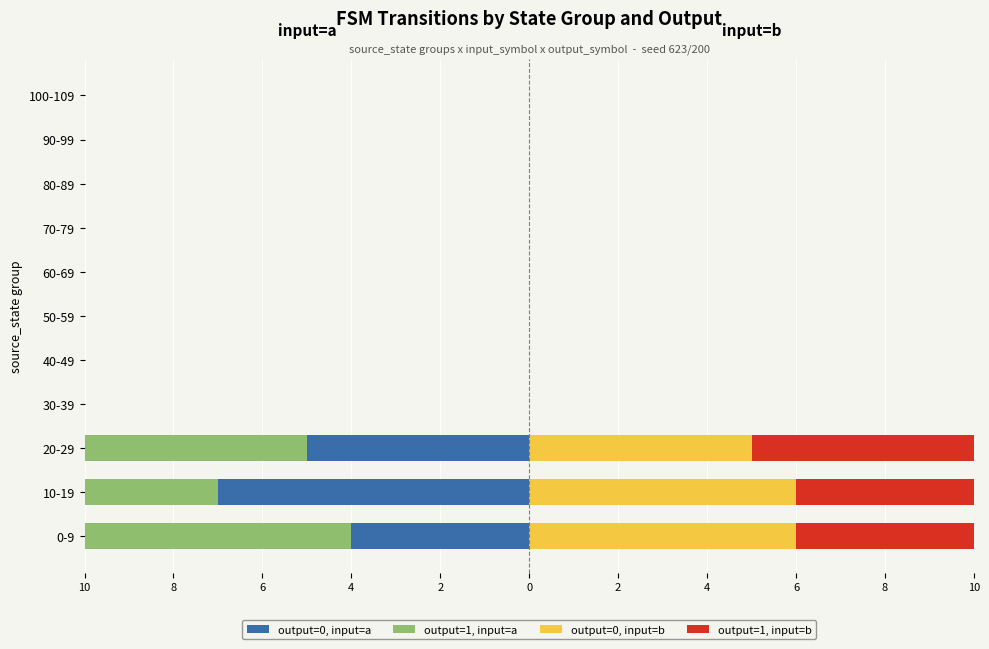

Which series has the largest total across all categories?

output=0, input=b